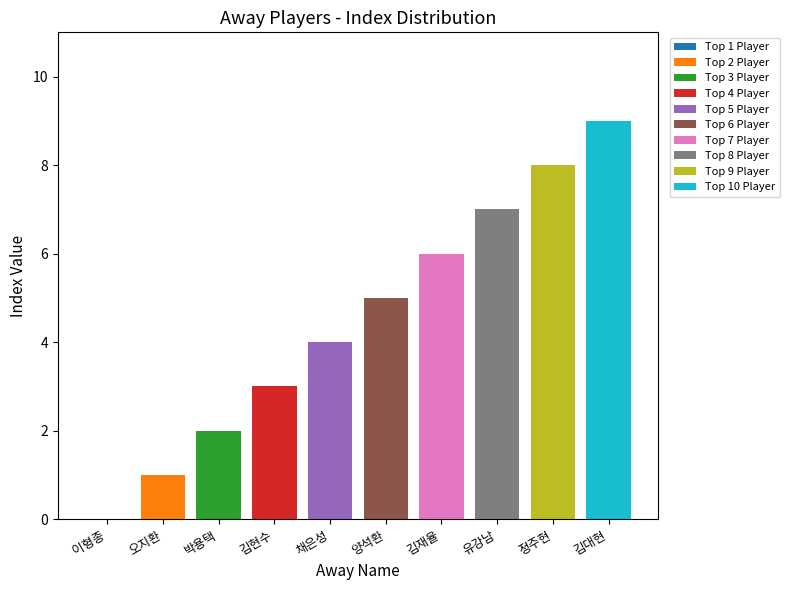

Which category has the highest value in the Top 2 Player series?

오지환